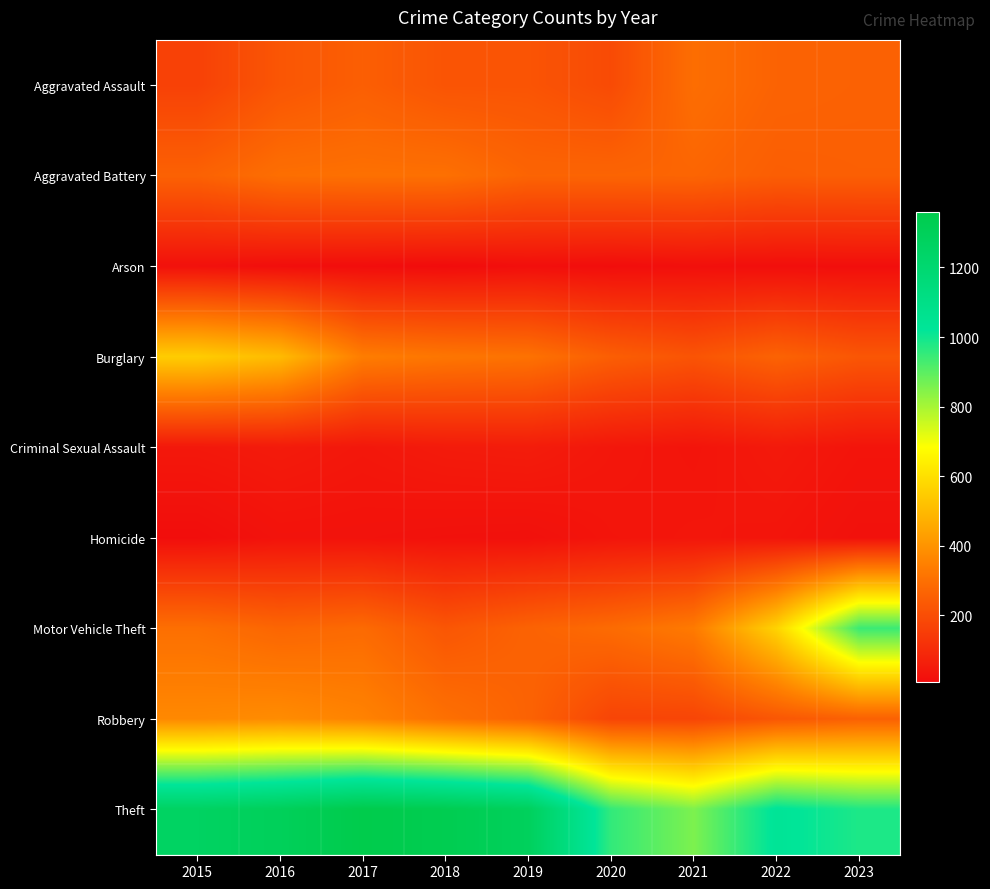

Reading right to left, transcribe all the data shown in this chart.

Aggravated Assault: 2023=258	2022=264	2021=295	2020=192	2019=220	2018=220	2017=251	2016=225	2015=164
Aggravated Battery: 2023=253	2022=249	2021=270	2020=268	2019=267	2018=302	2017=303	2016=298	2015=259
Arson: 2023=15	2022=15	2021=18	2020=12	2019=16	2018=8	2017=12	2016=14	2015=22
Burglary: 2023=226	2022=263	2021=220	2020=250	2019=308	2018=319	2017=339	2016=505	2015=552
Criminal Sexual Assault: 2023=33	2022=47	2021=33	2020=40	2019=55	2018=51	2017=41	2016=51	2015=43
Homicide: 2023=22	2022=35	2021=38	2020=34	2019=21	2018=23	2017=27	2016=28	2015=13
Motor Vehicle Theft: 2023=943	2022=569	2021=332	2020=287	2019=262	2018=225	2017=285	2016=272	2015=299
Robbery: 2023=257	2022=227	2021=175	2020=174	2019=263	2018=302	2017=356	2016=381	2015=372
Theft: 2023=982	2022=1033	2021=856	2020=954	2019=1288	2018=1337	2017=1359	2016=1297	2015=1263